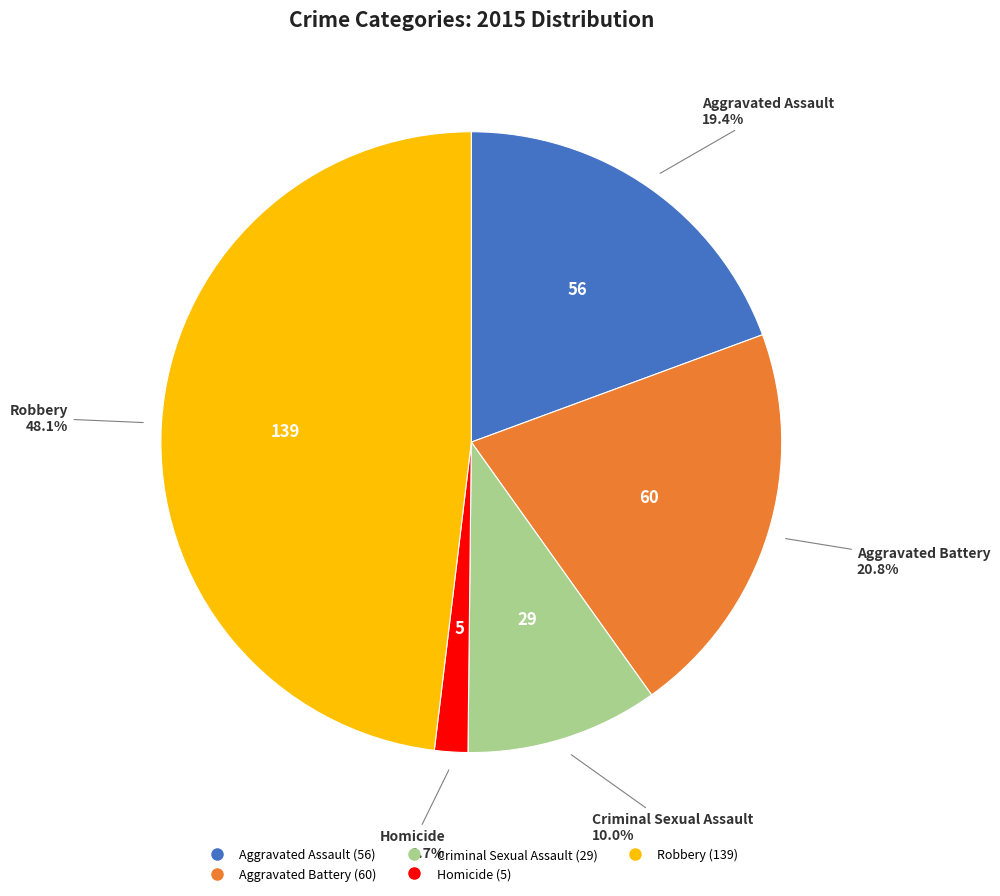

Which has a higher value, Aggravated Battery or Homicide?

Aggravated Battery